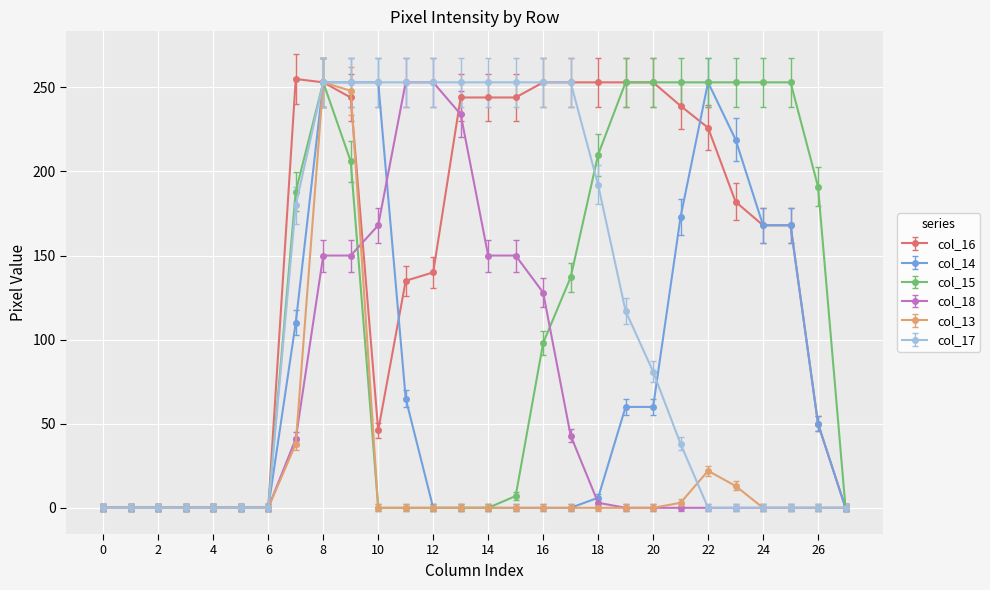

How many values in the col_16 series are below 182?

14